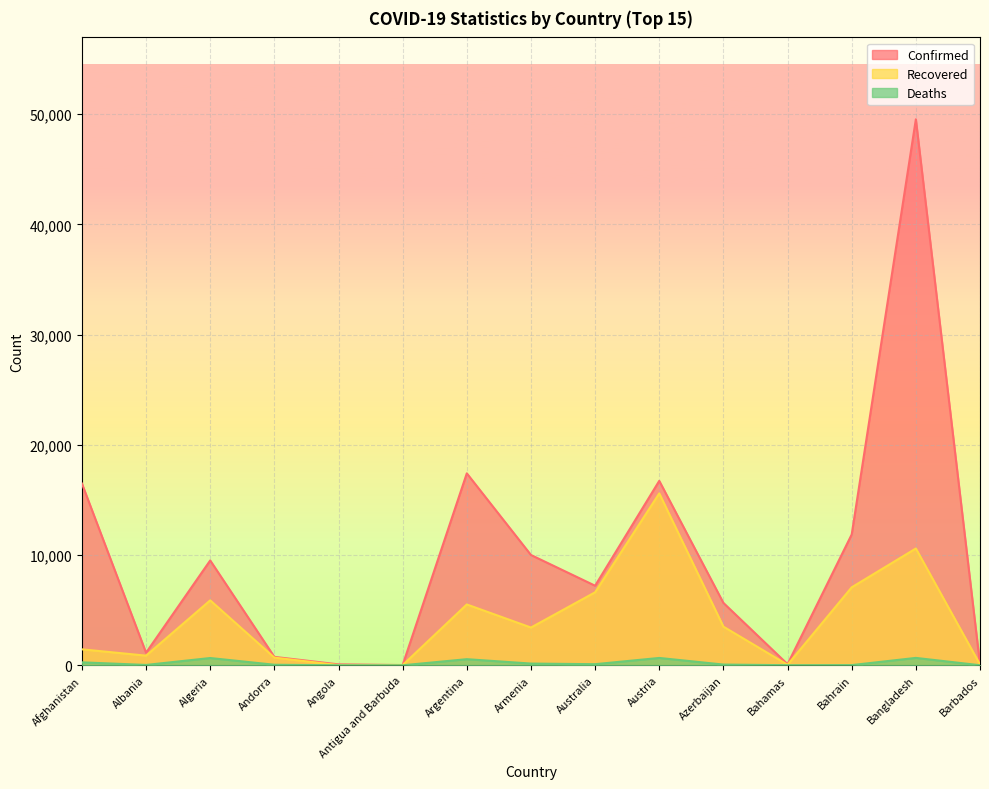

Rank the series by their average value, from lowest to highest.

Deaths, Recovered, Confirmed